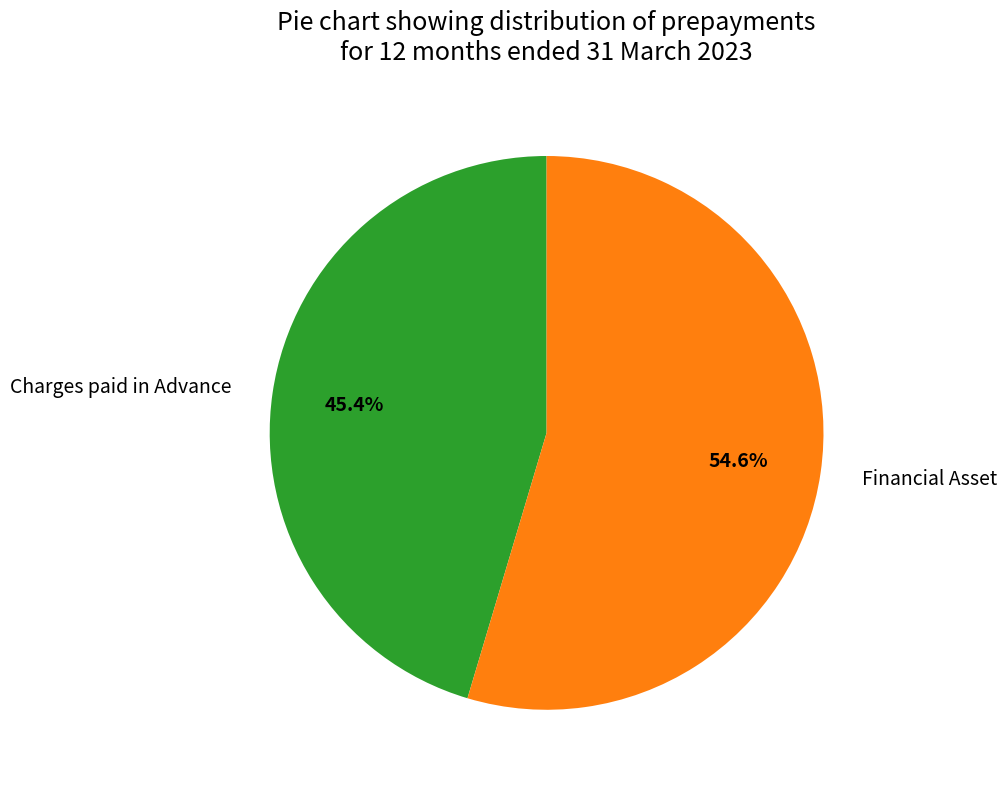

What is the majority slice?

Financial Asset